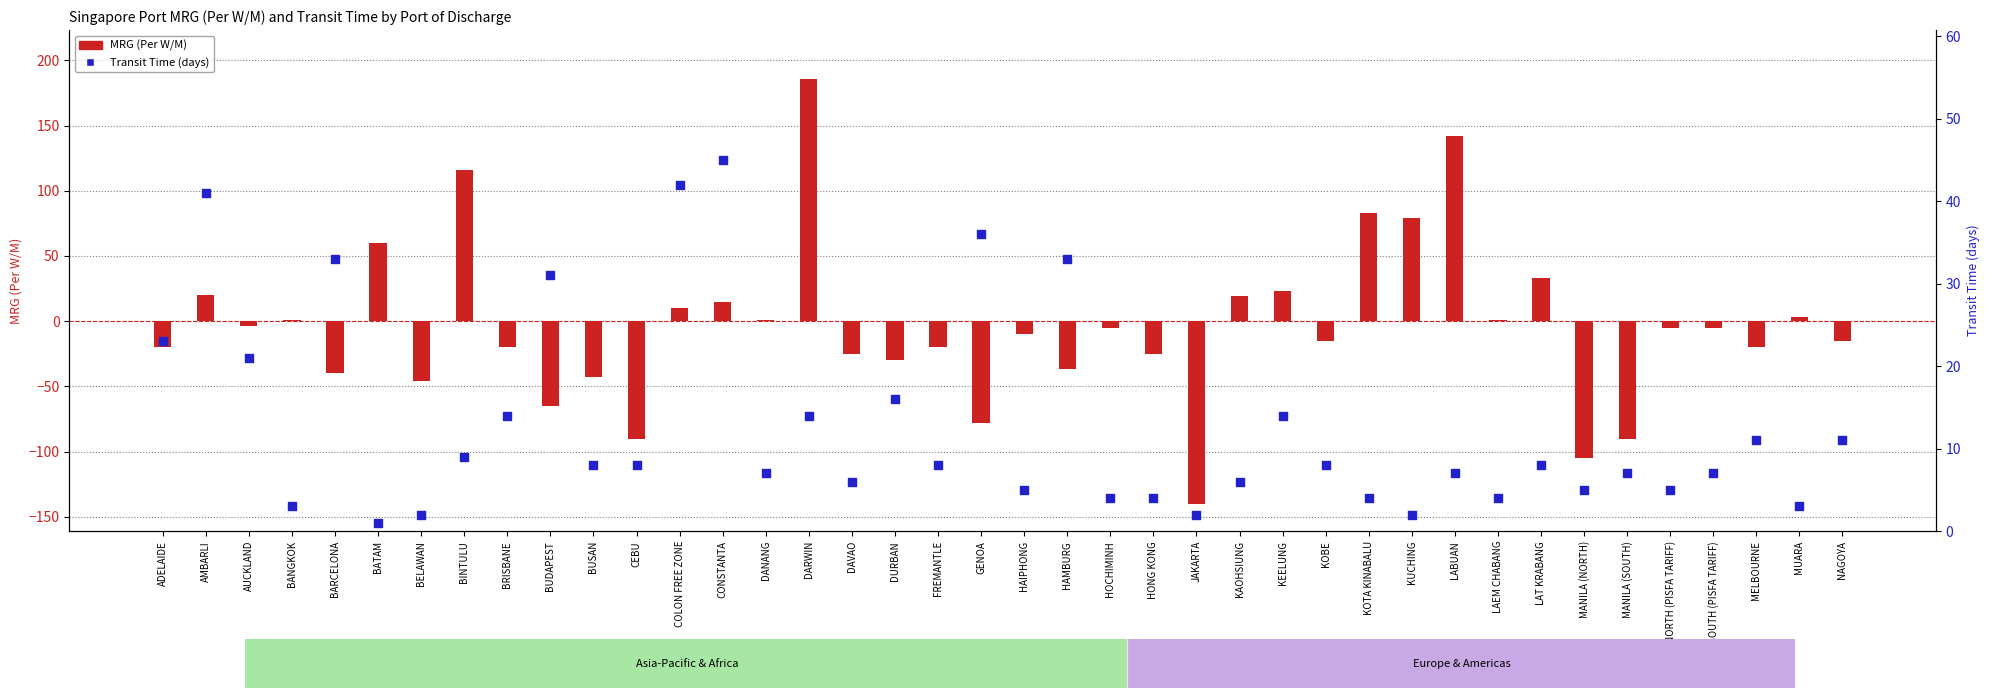

Which series has the largest total across all categories?

Transit Time